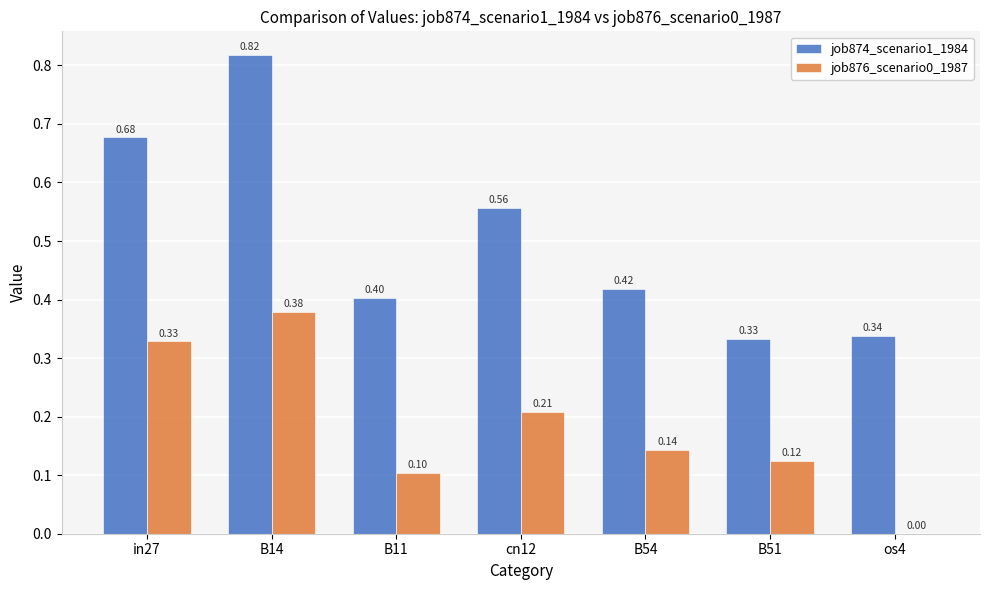

Between cn12 and os4, which series saw the biggest shift?

job874_scenario1_1984